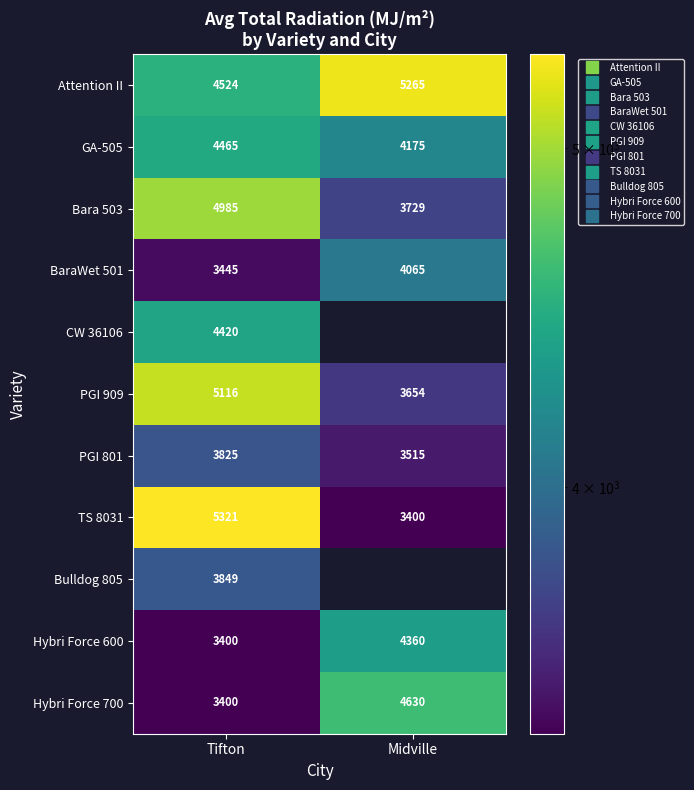

List the labels in order of CW 36106 value, largest first.

Tifton, Midville